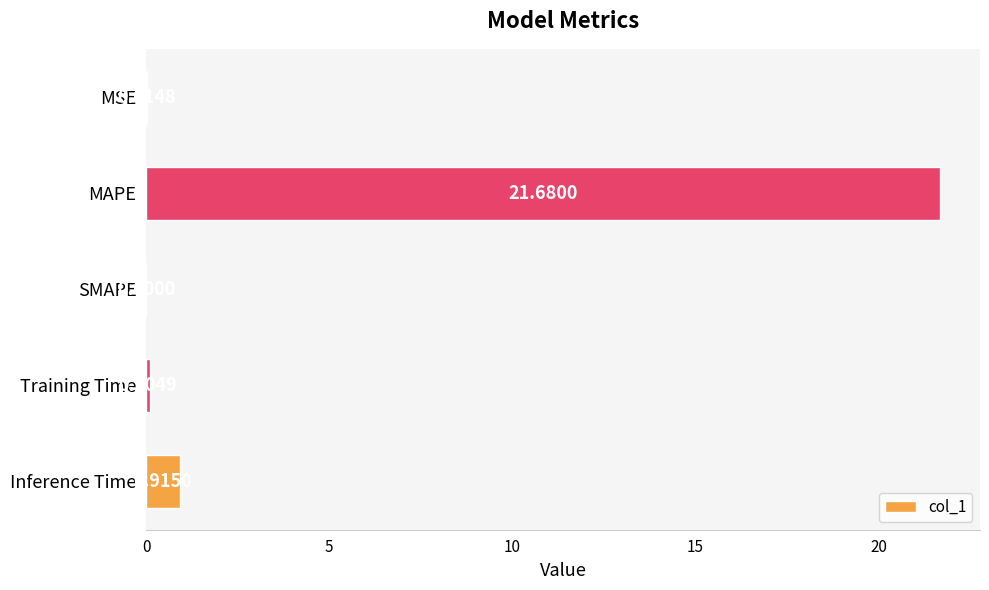

What is the sum of the values at MAPE and Inference Time?

22.6